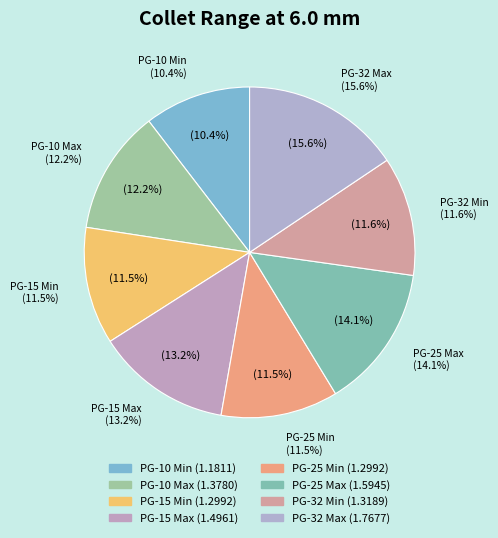

Is it true that PG-25 Max is 14% of the pie?

True